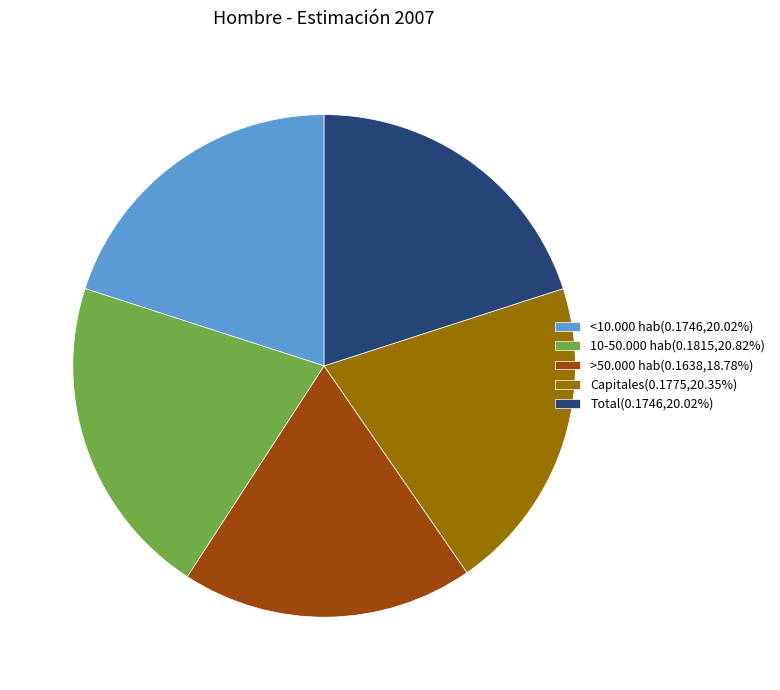

Do >50.000 hab(0.1638,18.78%) and 10-50.000 hab(0.1815,20.82%) together represent more than half of the pie?

No